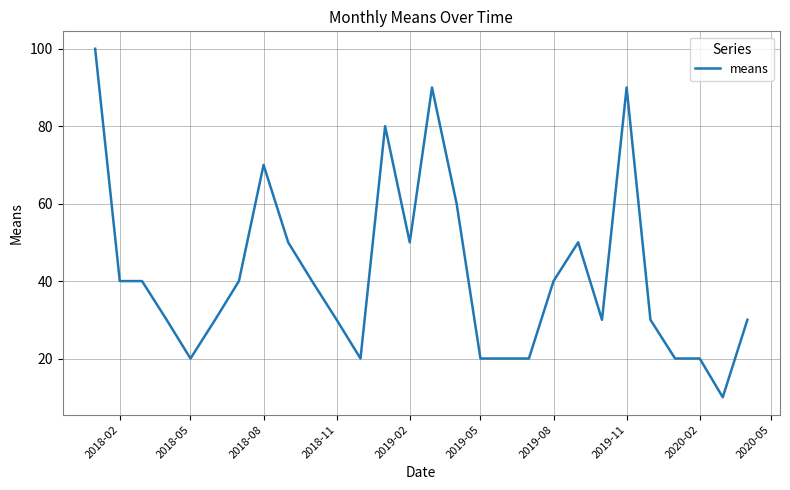

What is the average value?

42